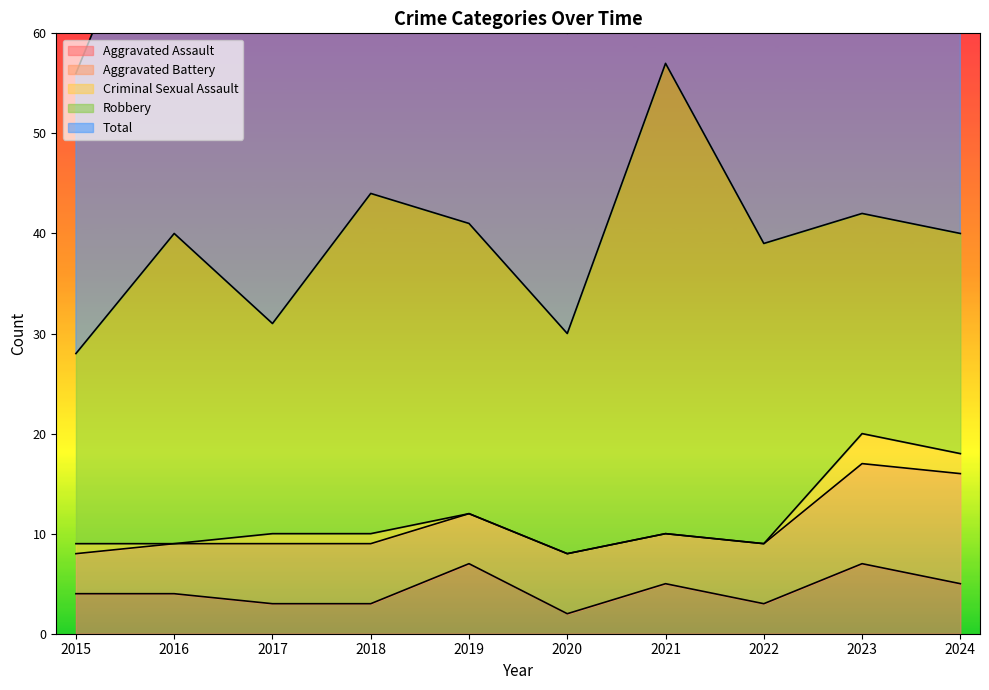

Reading left to right, extract all data points from this chart.

Aggravated Assault: 2015=4	2016=4	2017=3	2018=3	2019=7	2020=2	2021=5	2022=3	2023=7	2024=5
Aggravated Battery: 2015=4	2016=5	2017=6	2018=6	2019=5	2020=6	2021=5	2022=6	2023=10	2024=11
Criminal Sexual Assault: 2015=1	2016=0	2017=1	2018=1	2019=0	2020=0	2021=0	2022=0	2023=3	2024=2
Robbery: 2015=19	2016=31	2017=21	2018=34	2019=29	2020=22	2021=47	2022=30	2023=22	2024=22
Total: 2015=28	2016=40	2017=31	2018=44	2019=41	2020=30	2021=57	2022=39	2023=42	2024=41